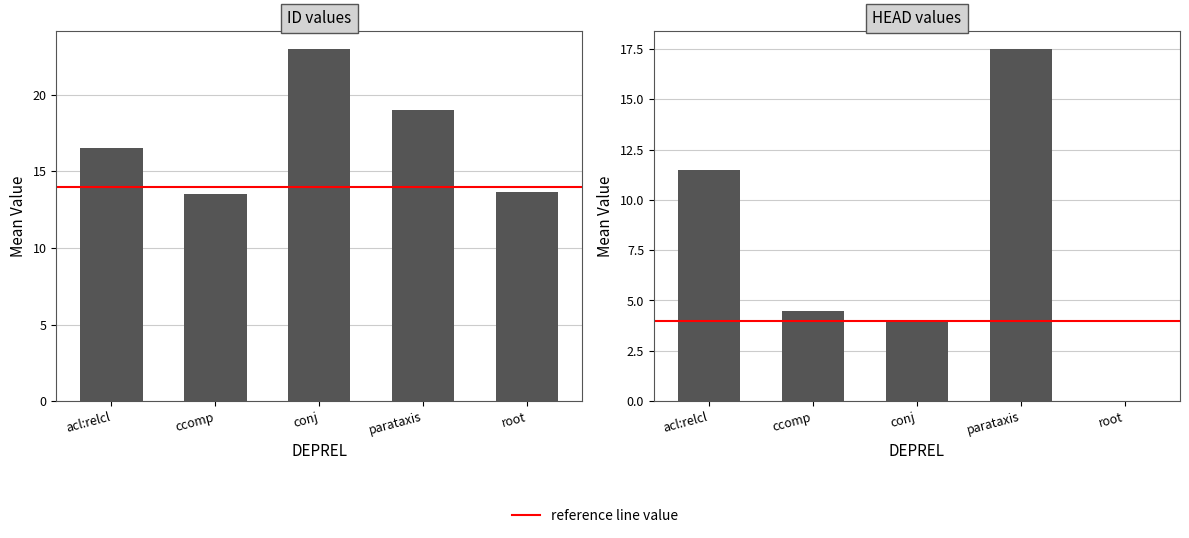

List the series in order of their peak value, highest first.

ID values, HEAD values